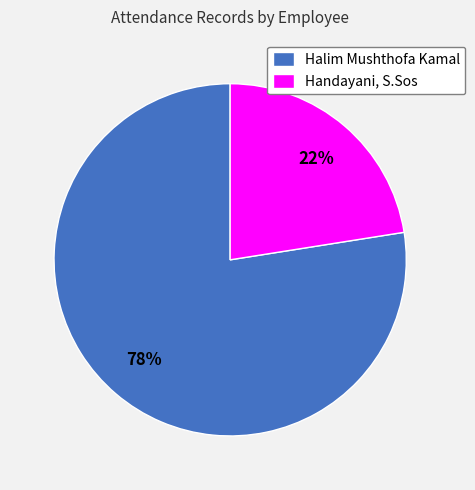

True or false: Halim Mushthofa Kamal accounts for 78% of the total.

True